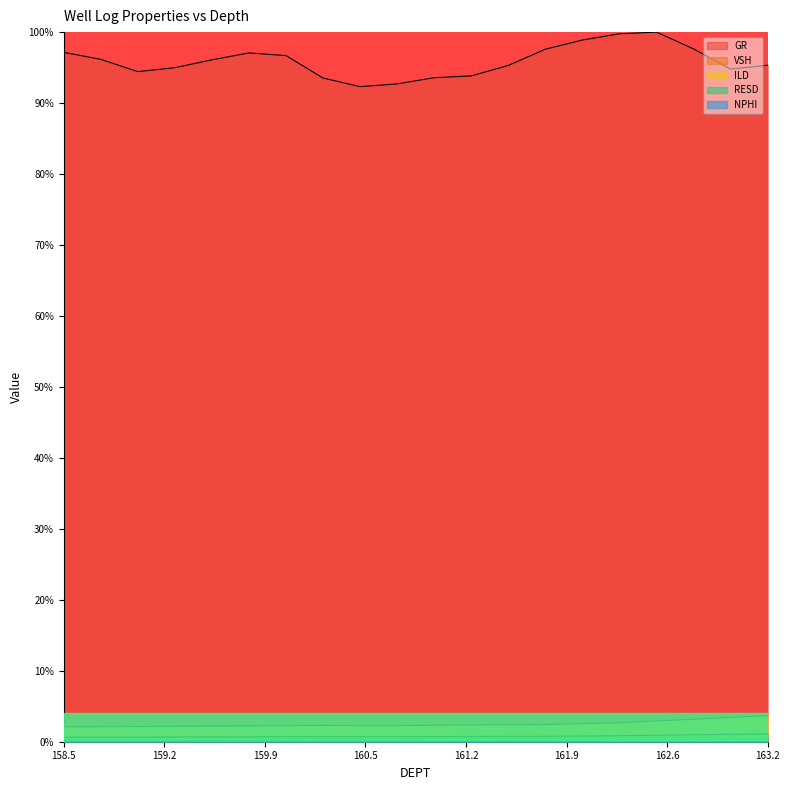

True or false: GR and ILD cross at least once.

False